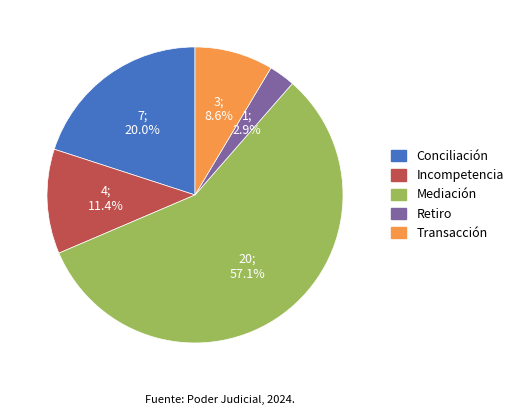

Combined, do Retiro and Mediación account for over 50%?

Yes